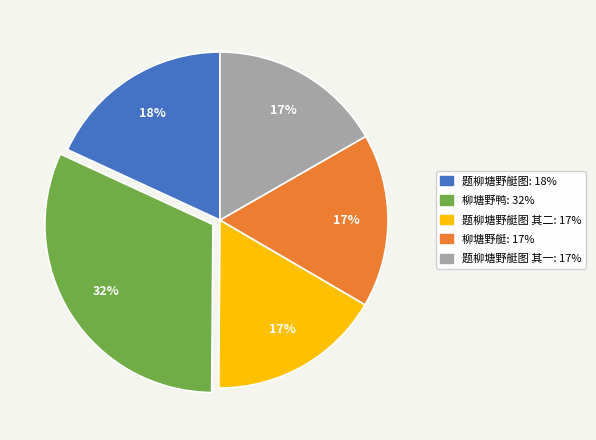

Is there a majority slice in this chart?

No